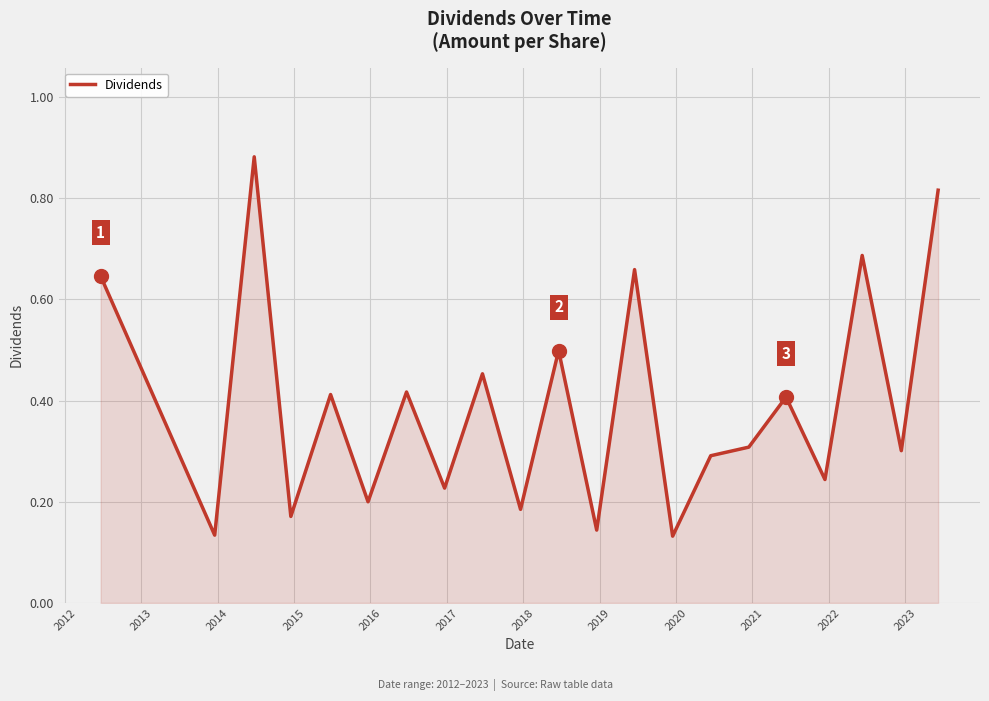

How many lines are shown in the chart?

1